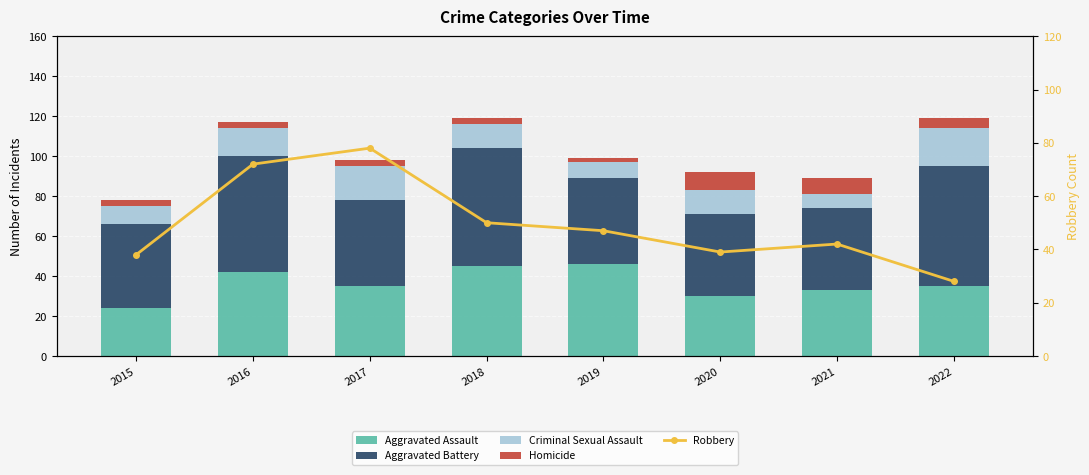

Reading left to right, transcribe all the data shown in this chart.

Aggravated Assault: 2015=24	2016=42	2017=35	2018=45	2019=46	2020=30	2021=33	2022=35
Aggravated Battery: 2015=42	2016=58	2017=43	2018=59	2019=43	2020=41	2021=41	2022=60
Criminal Sexual Assault: 2015=9	2016=14	2017=17	2018=12	2019=8	2020=12	2021=7	2022=19
Homicide: 2015=3	2016=3	2017=3	2018=3	2019=2	2020=9	2021=8	2022=5
Robbery: 2015=38	2016=72	2017=78	2018=50	2019=47	2020=39	2021=42	2022=28